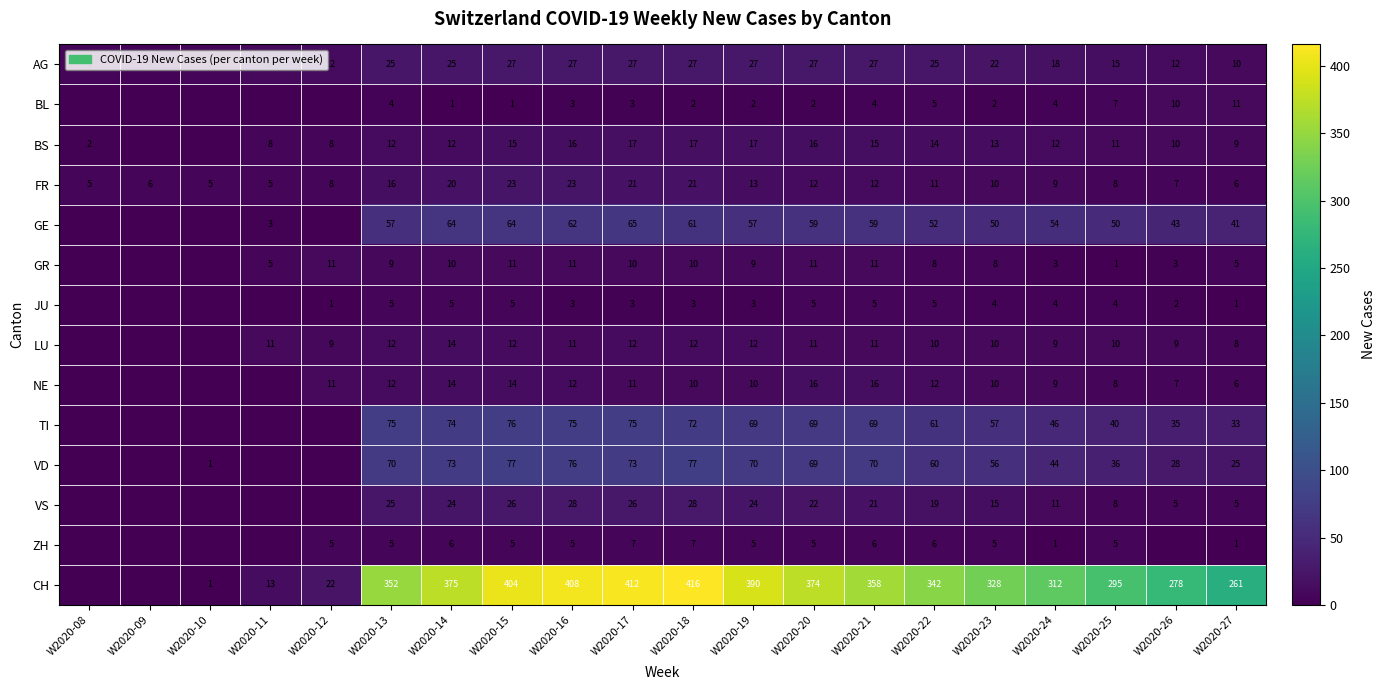

Is it true that GR equals 2 at W2020-27?

False